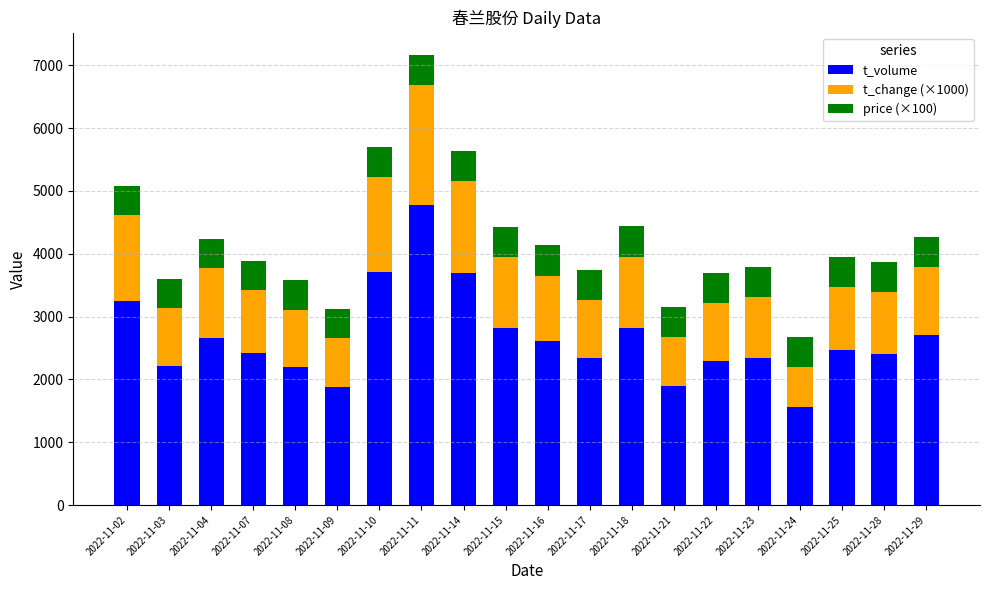

The value of t_volume at 2022-11-14 is 776. True or false?

False